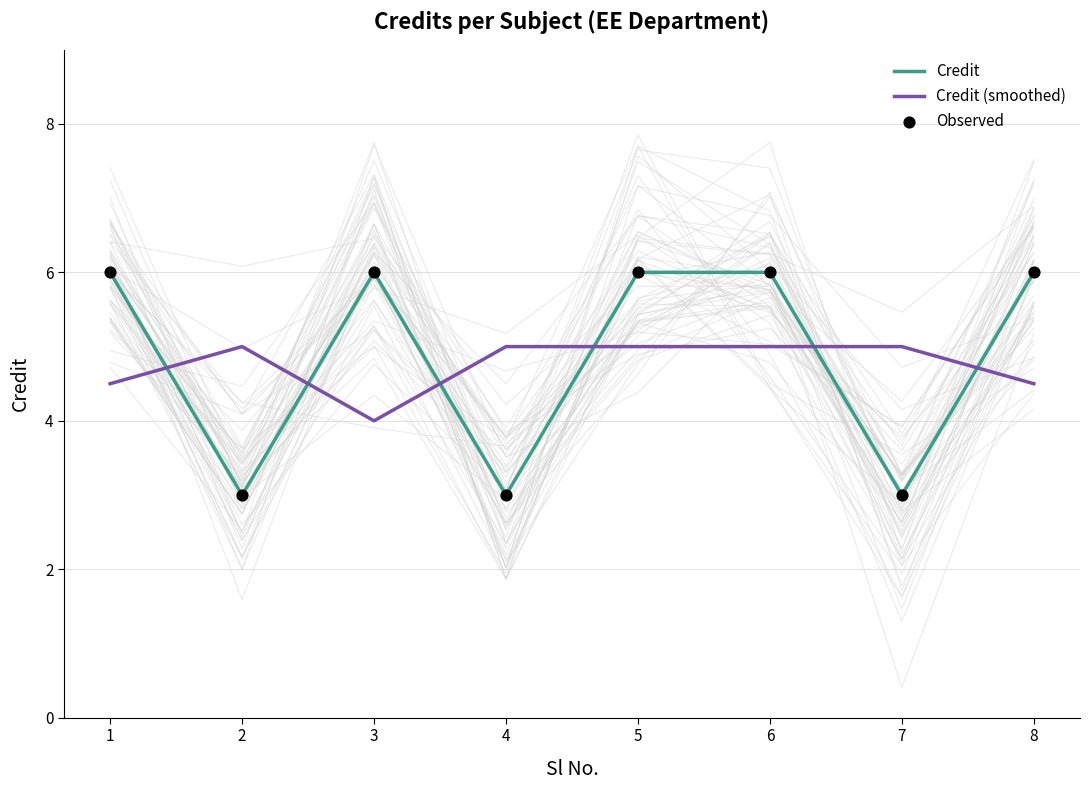

Is the value of Credit at 5 greater than the value of Observed at 6?

No